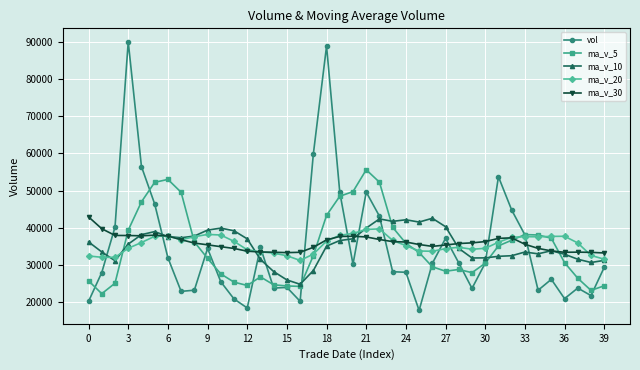

What is the minimum value for ma_v_10?

24797.0